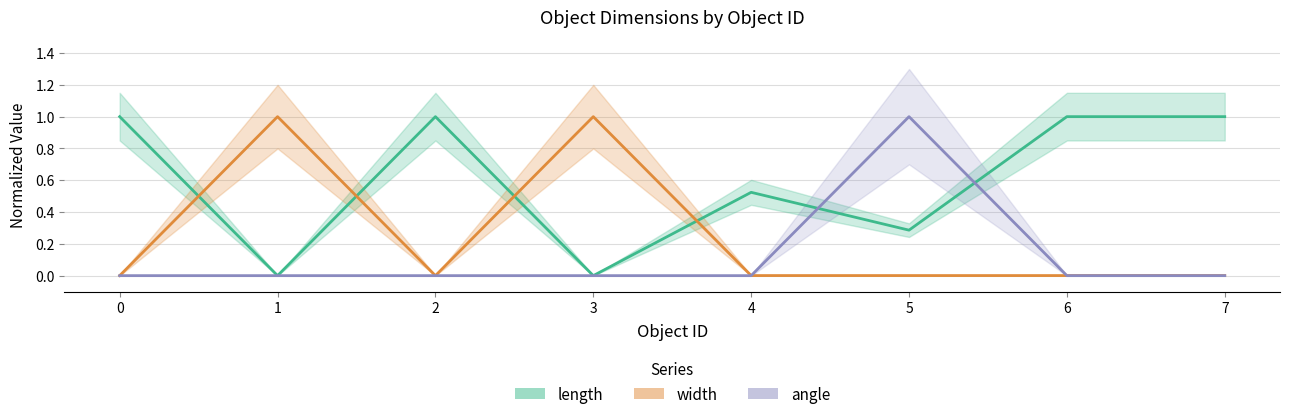

What is the total value across all series at 0?

1.0